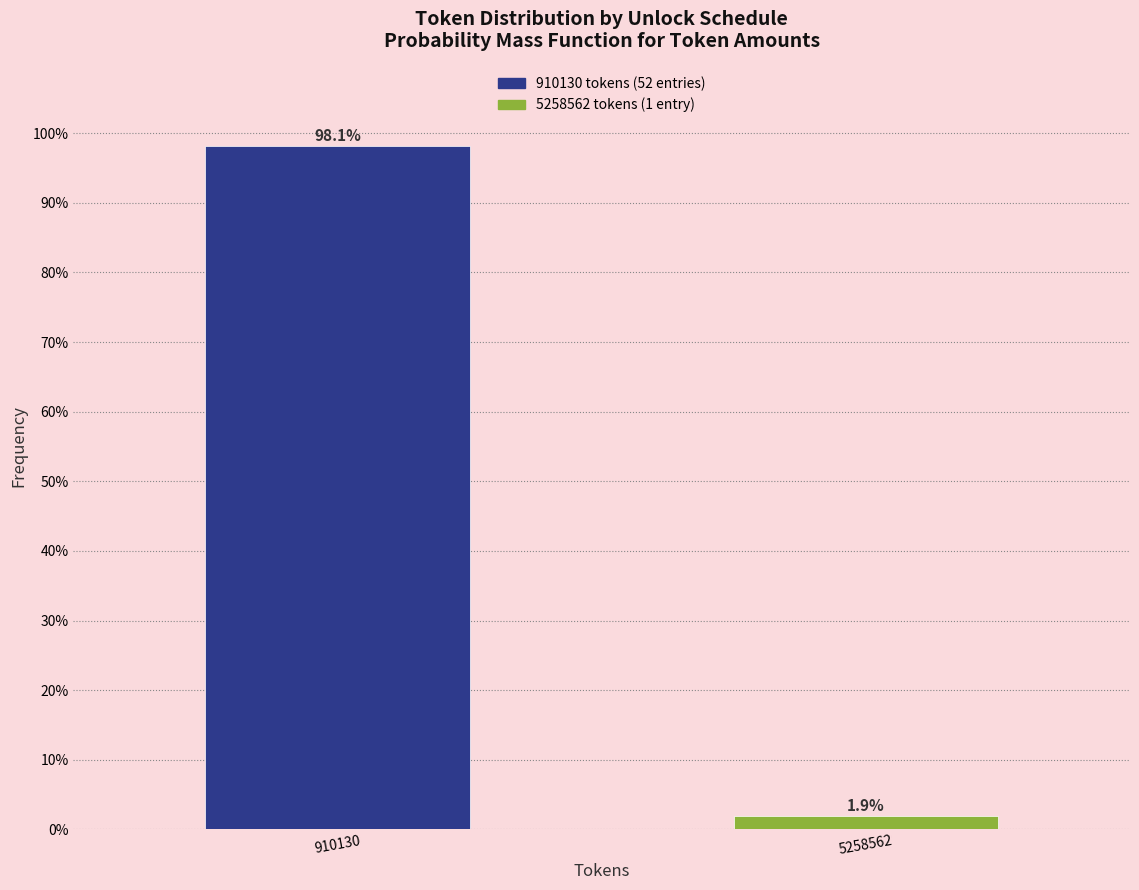

Reading left to right, what are all the values shown in this chart?

910130=98.1	5258562=1.9